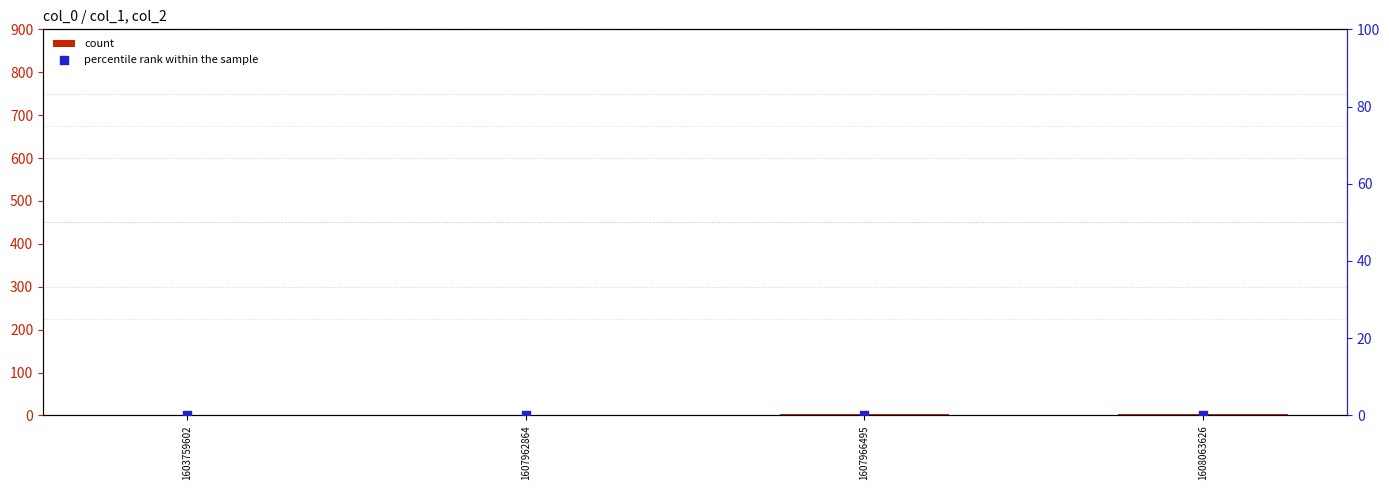

What are all the series names shown in the legend?

count, percentile rank within the sample